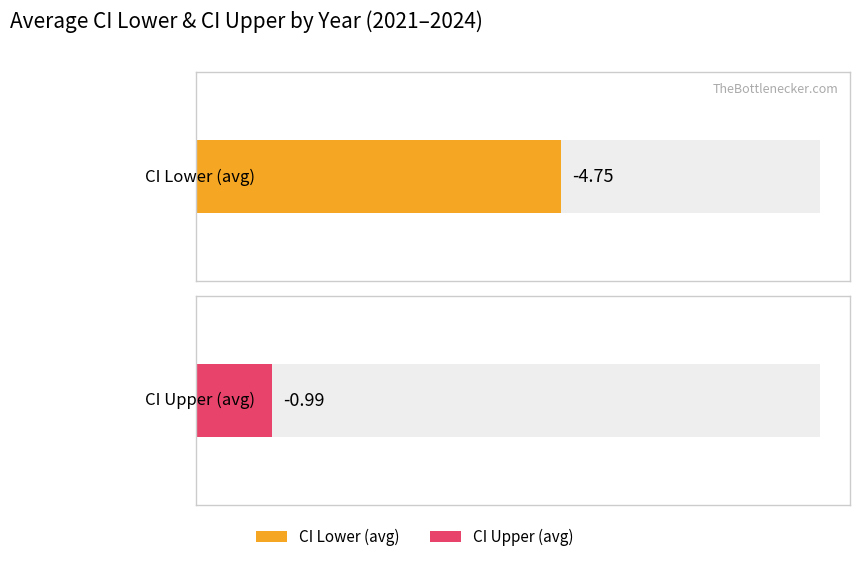

Is it true that ci_upper equals -4.4 at 2021-12?

False